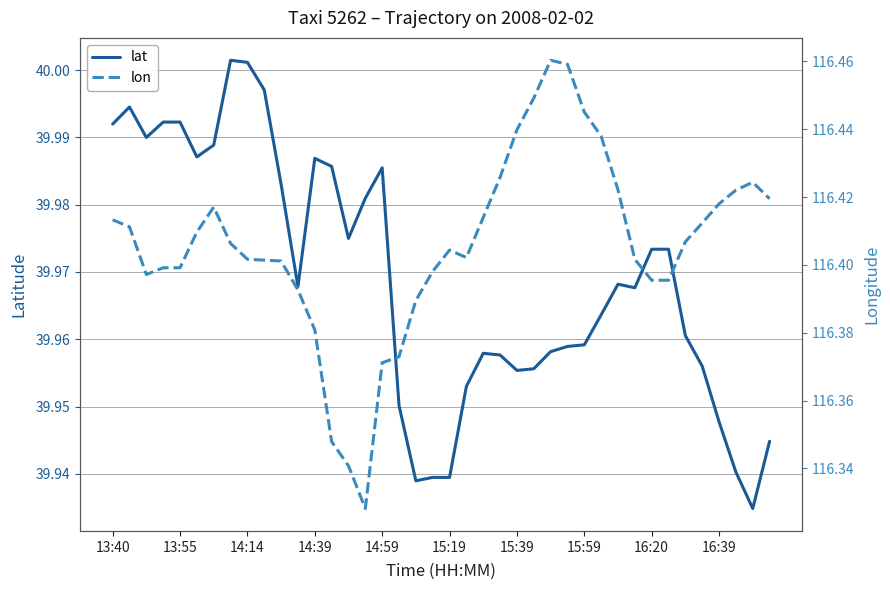

List the series in order of their peak value, lowest first.

lat, lon